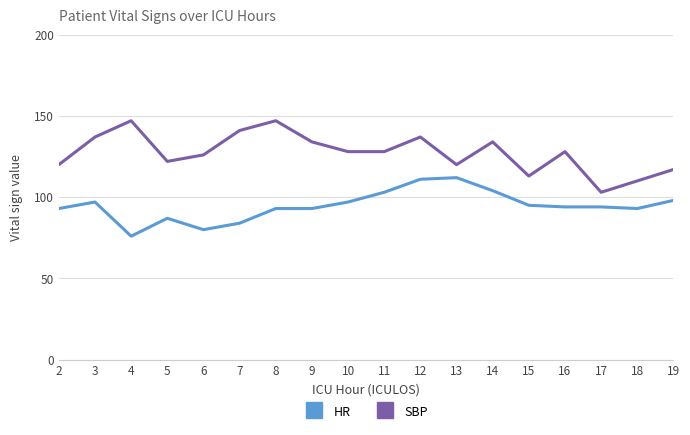

True or false: SBP and HR cross at least once.

False